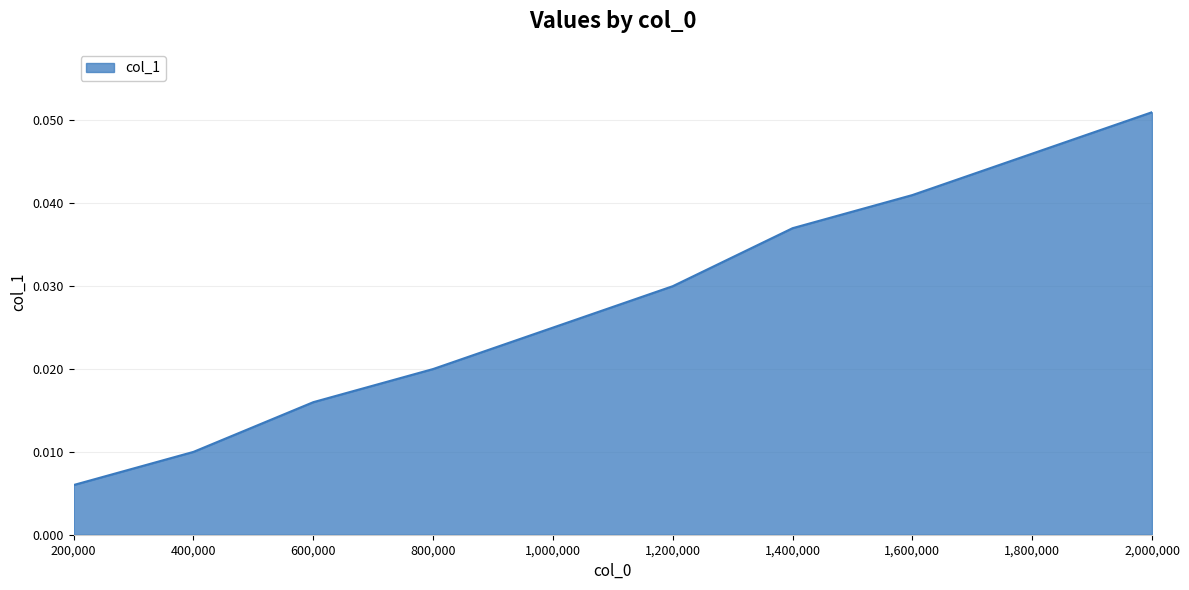

Rank the categories by value from highest to lowest.

2,000,000, 1,800,000, 1,600,000, 1,400,000, 1,200,000, 1,000,000, 800,000, 600,000, 400,000, 200,000